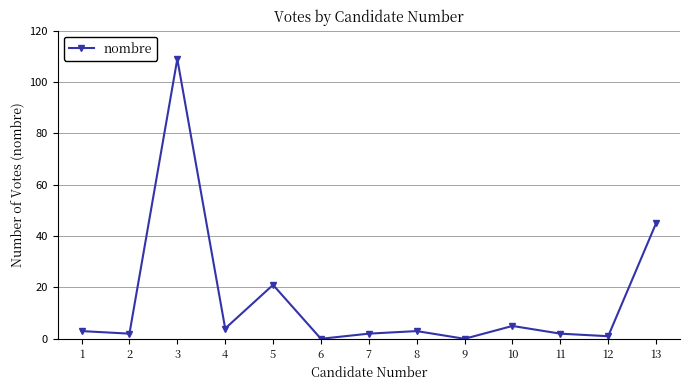

Reading left to right, extract all data points from this chart.

3	2	109	4	21	0	2	3	0	5	2	1	45